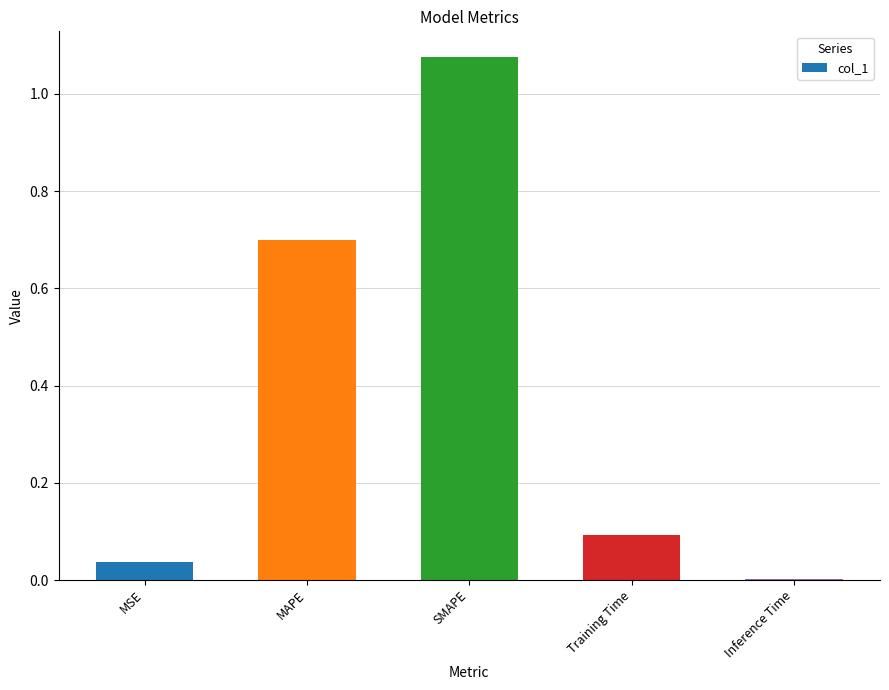

At which category does the chart reach its peak across all series?

SMAPE